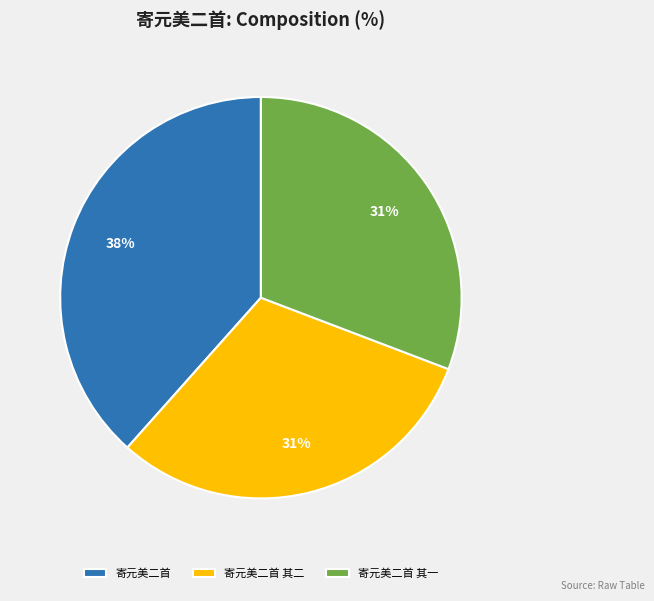

Does 寄元美二首 其二 represent more than half of the total?

No